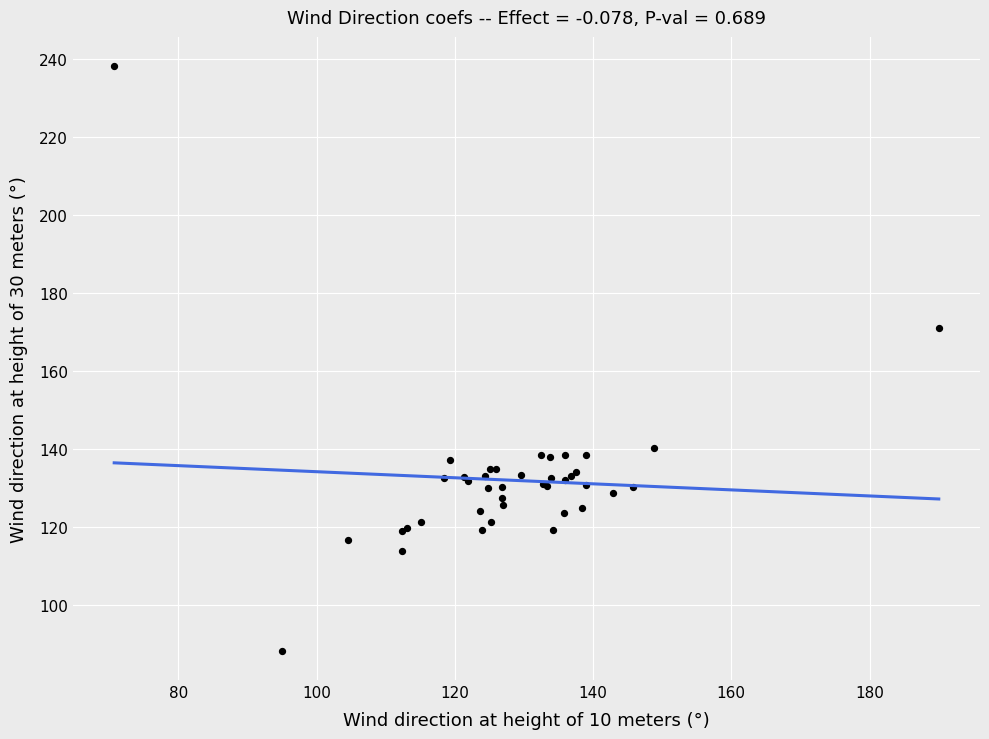

What Y value in the scatter plot is closest to 163?

171.1